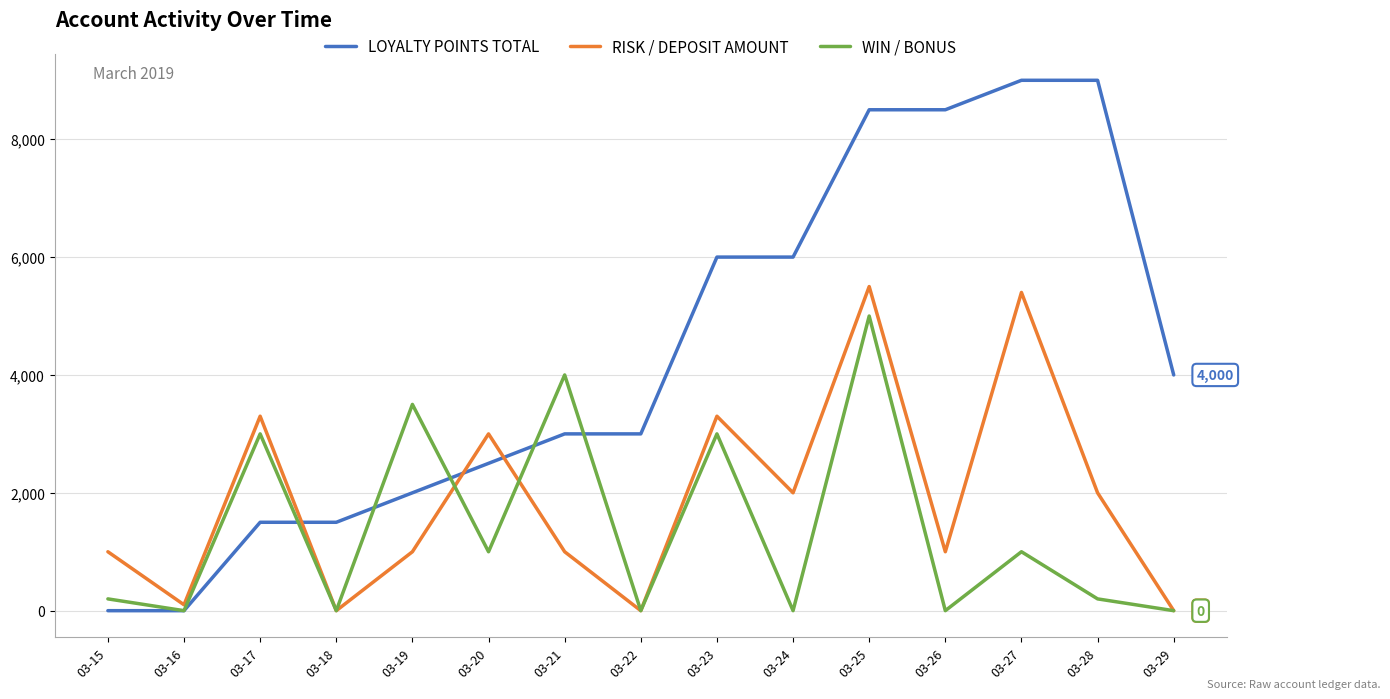

The LOYALTY POINTS TOTAL series shows 4411 at 03-15. True or false?

False